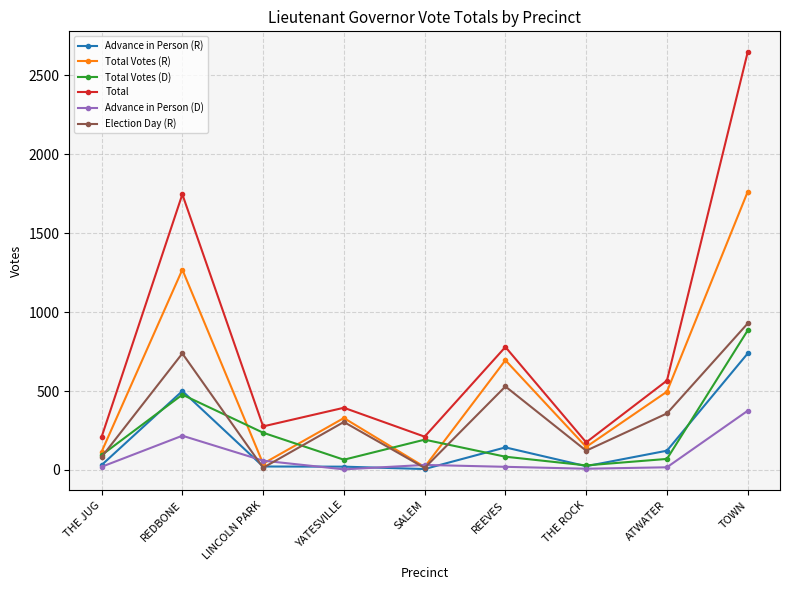

How many distinct data groups are displayed?

6